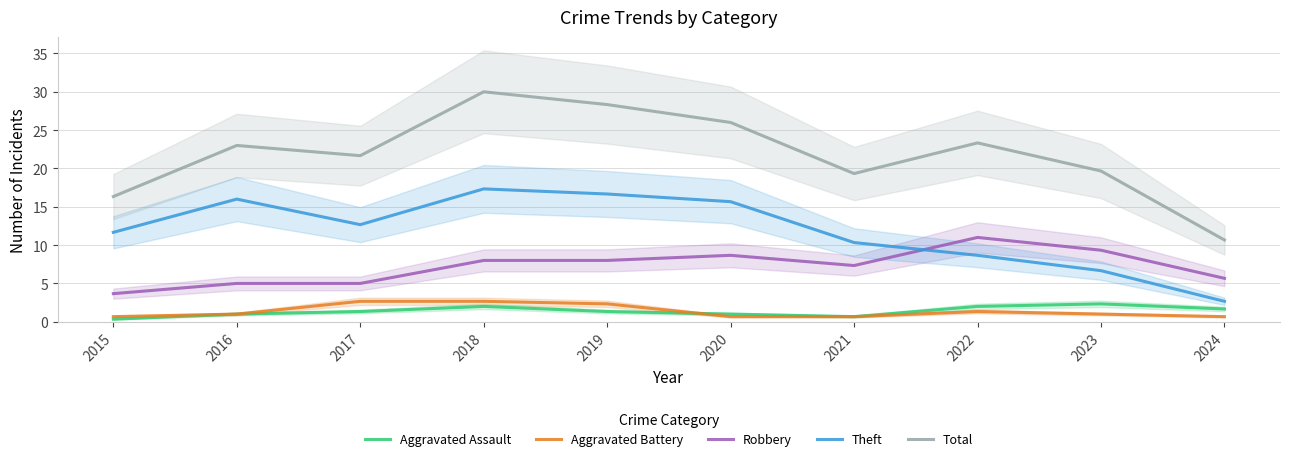

Rank the series at 2015 from highest to lowest value.

Total, Theft, Robbery, Aggravated Battery, Aggravated Assault